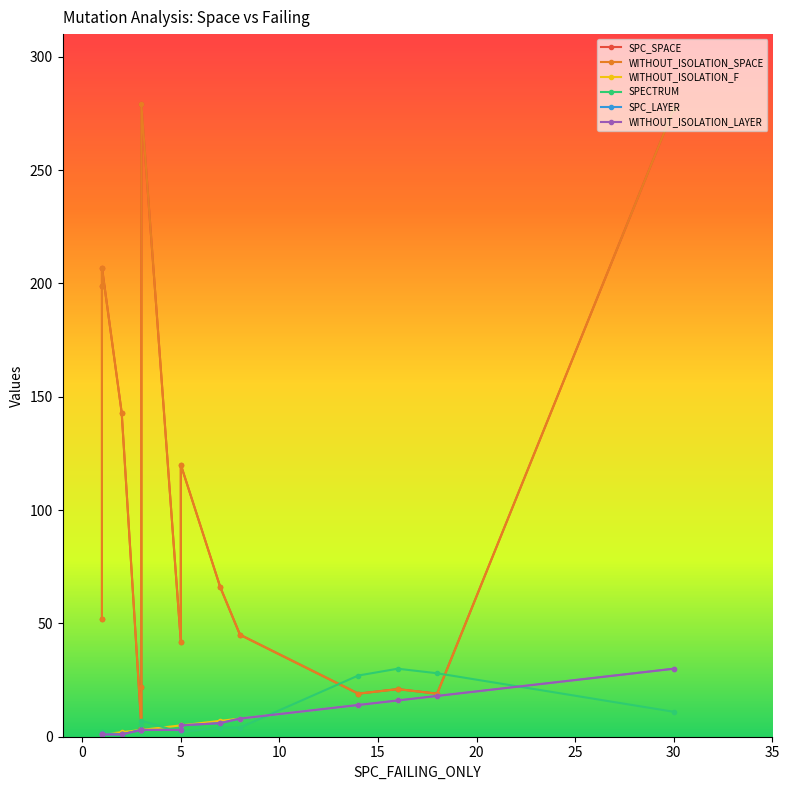

Does the chart have visible grid lines?

No